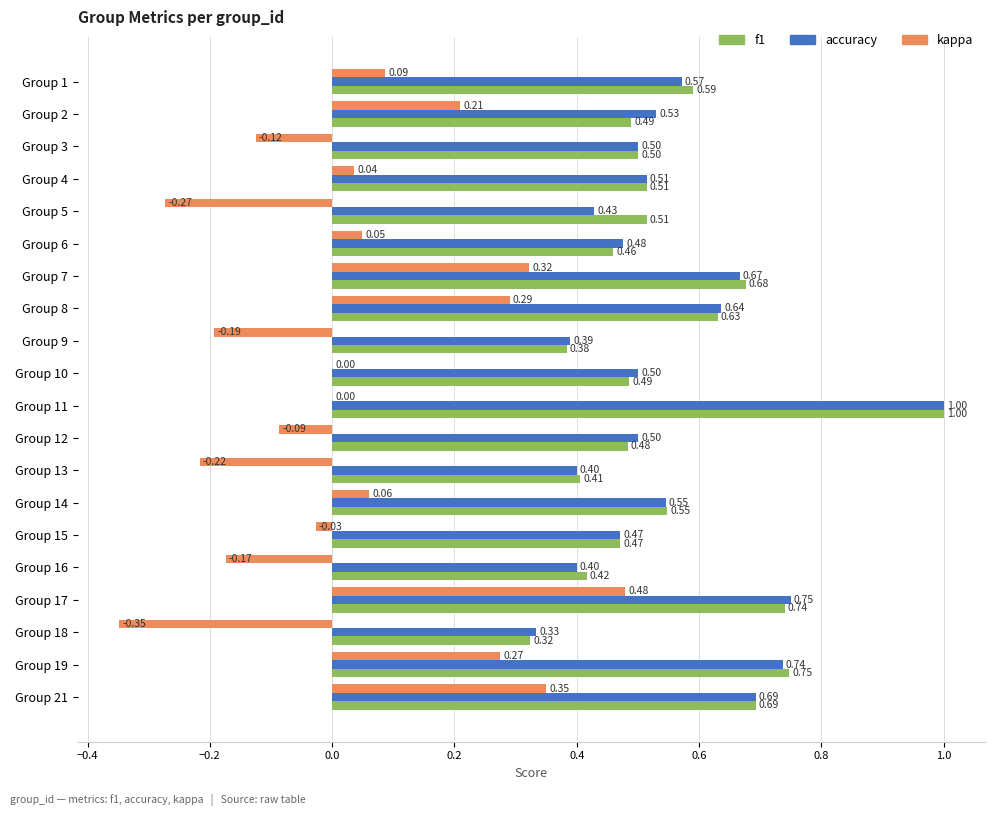

What is the total value across all series at Group 1?

1.2